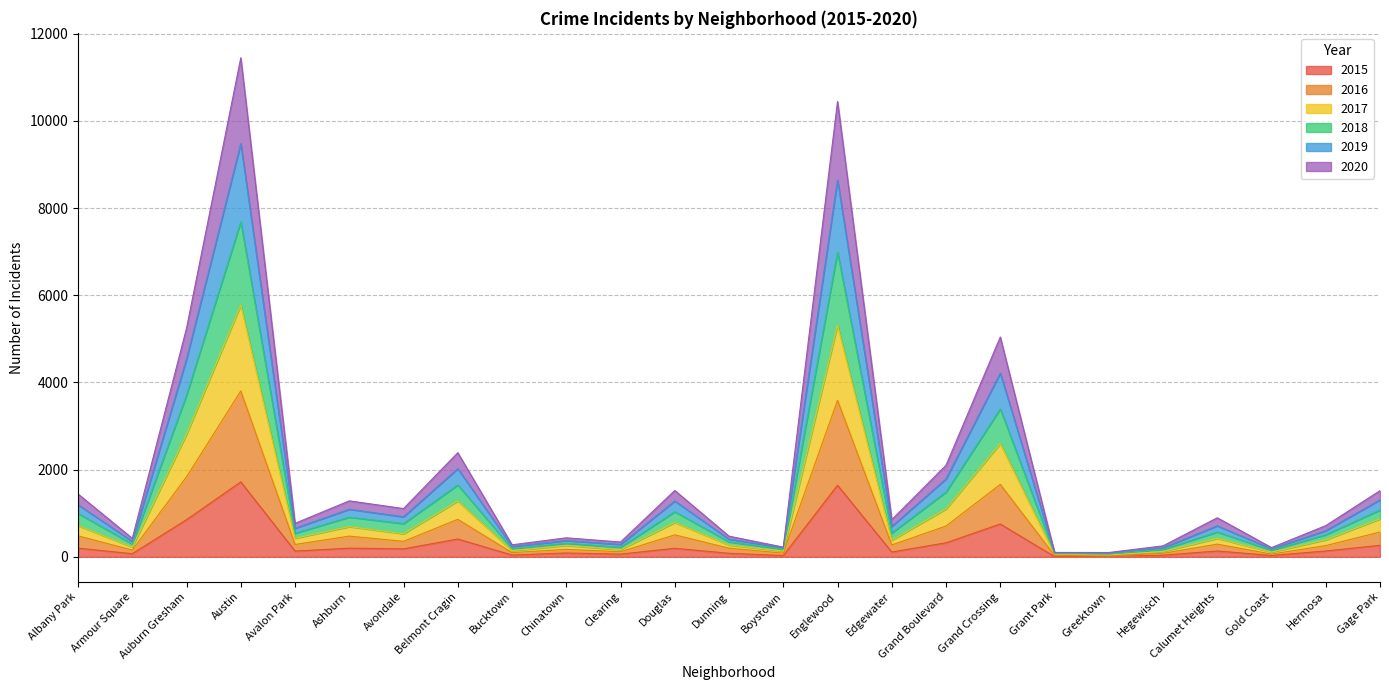

Is it true that 2017 equals 5776 at Austin?

True